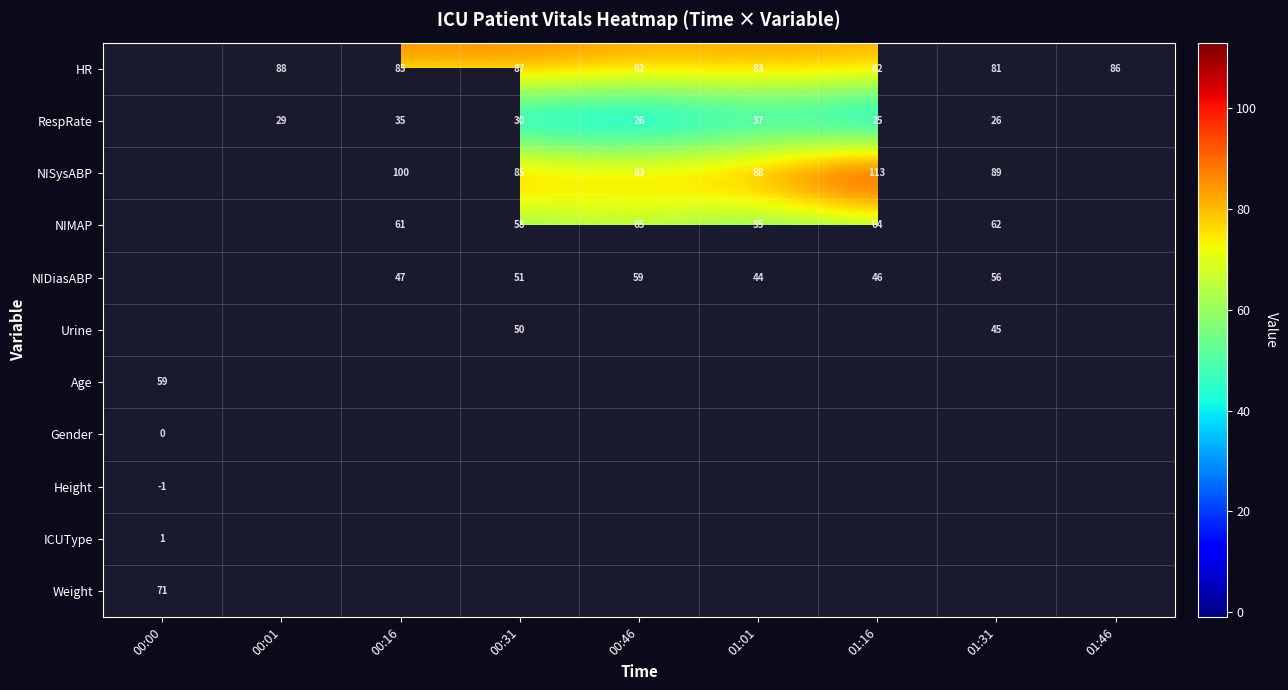

What is the greatest value displayed?

113.0